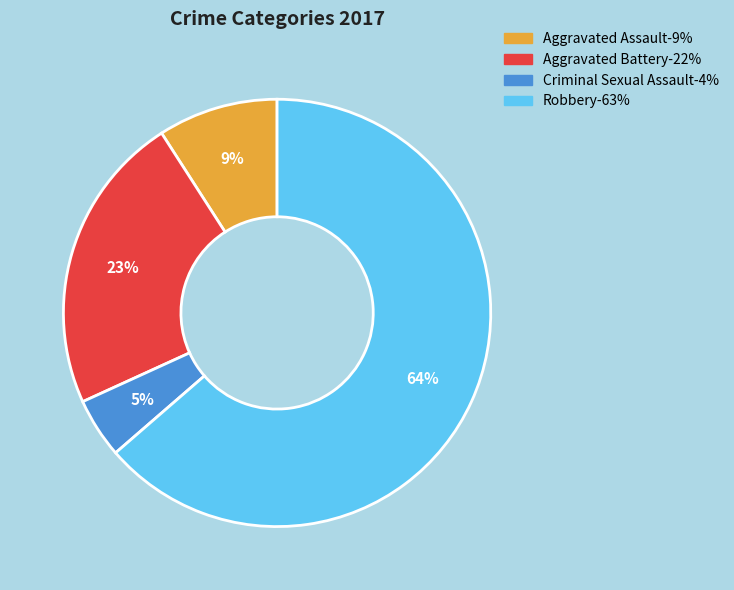

Does any single category account for the majority?

Yes